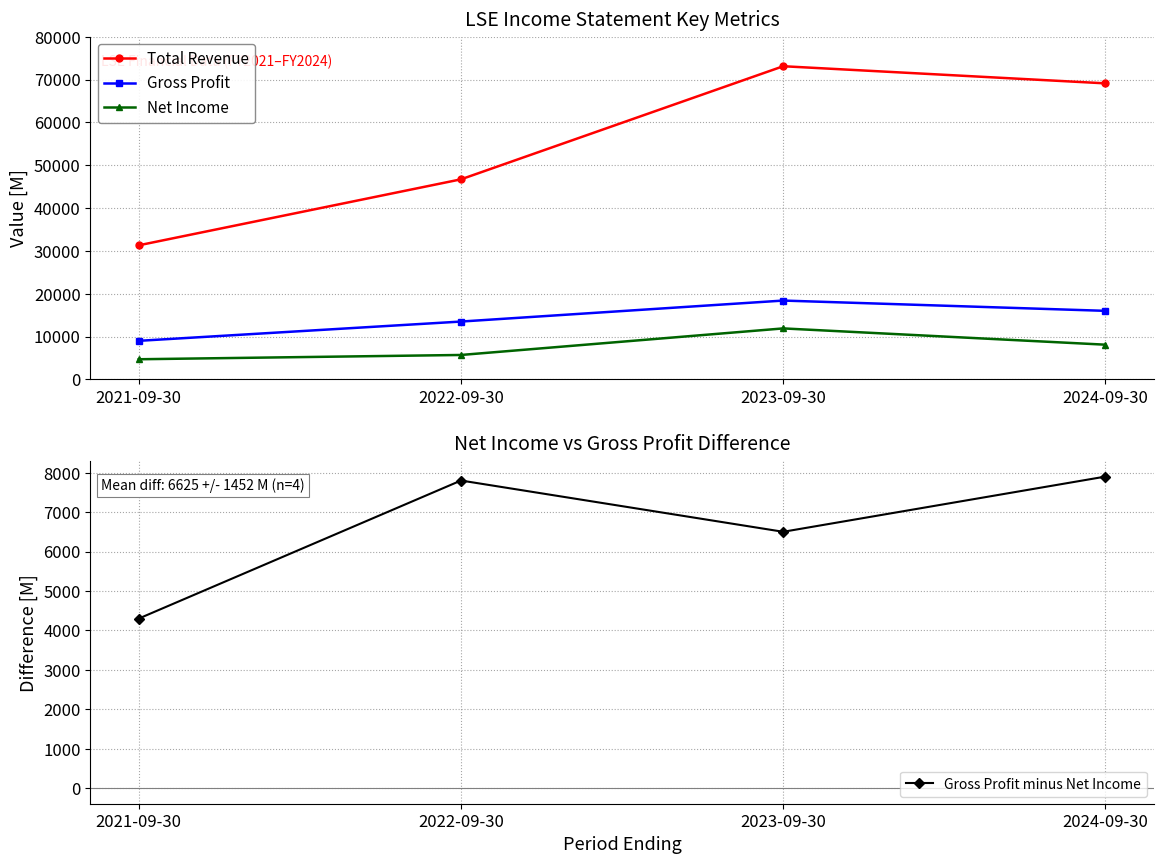

How many interior local peaks does the Net Income series have?

1